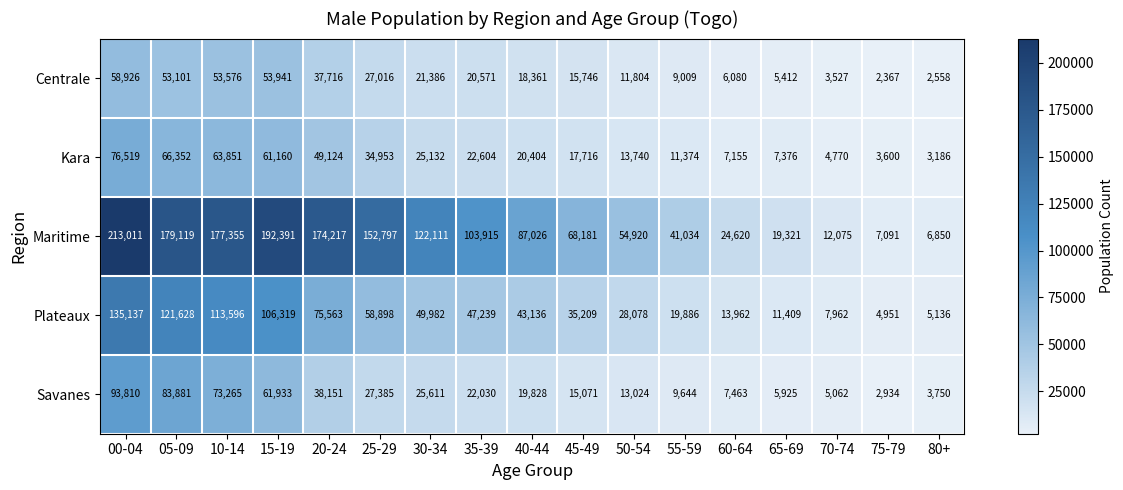

Which series has the largest total across all categories?

Maritime